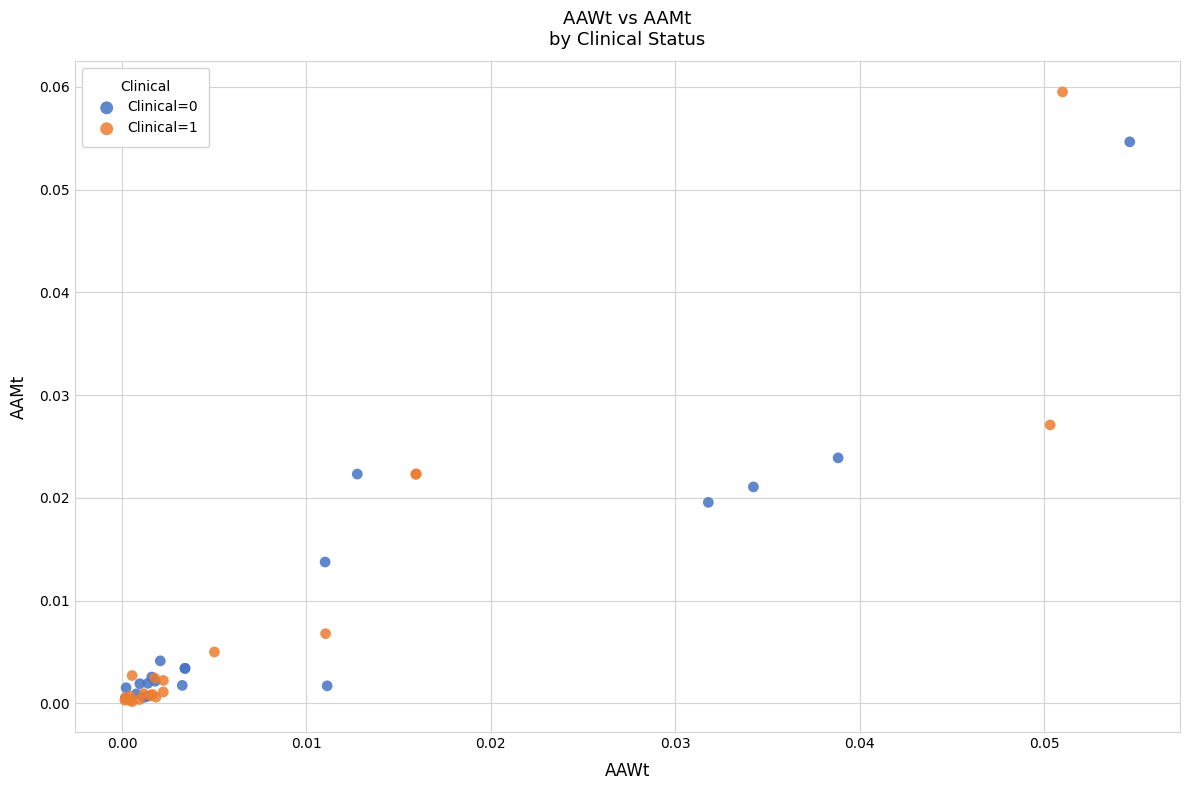

Which series has the largest Y range (max minus min)?

Clinical=1